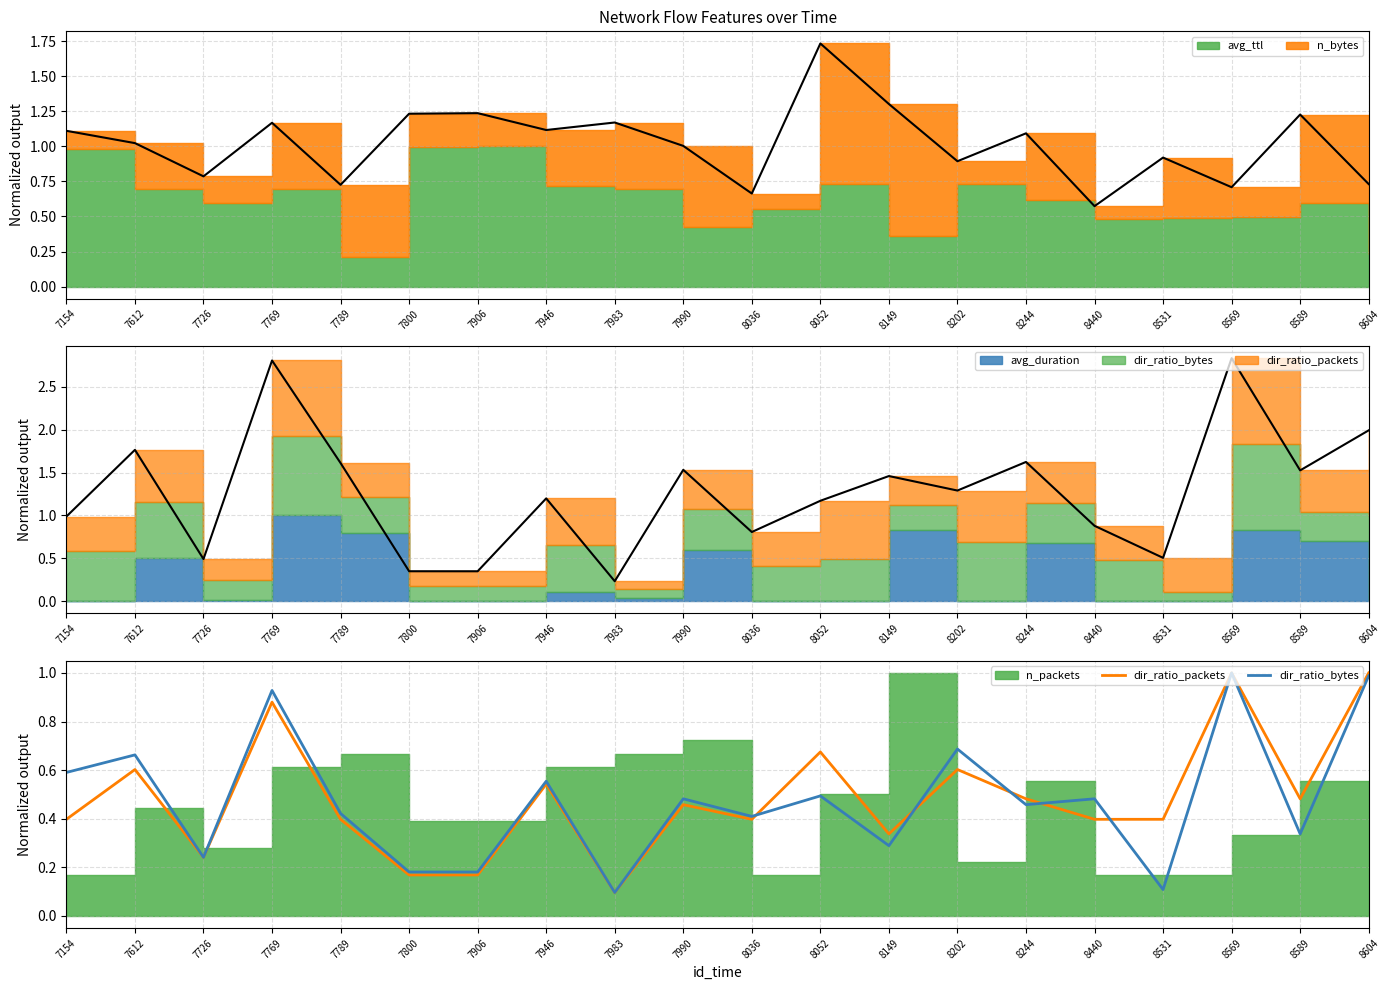

After their last crossing, which series has the higher values: dir_ratio_packets or dir_ratio_bytes?

dir_ratio_packets